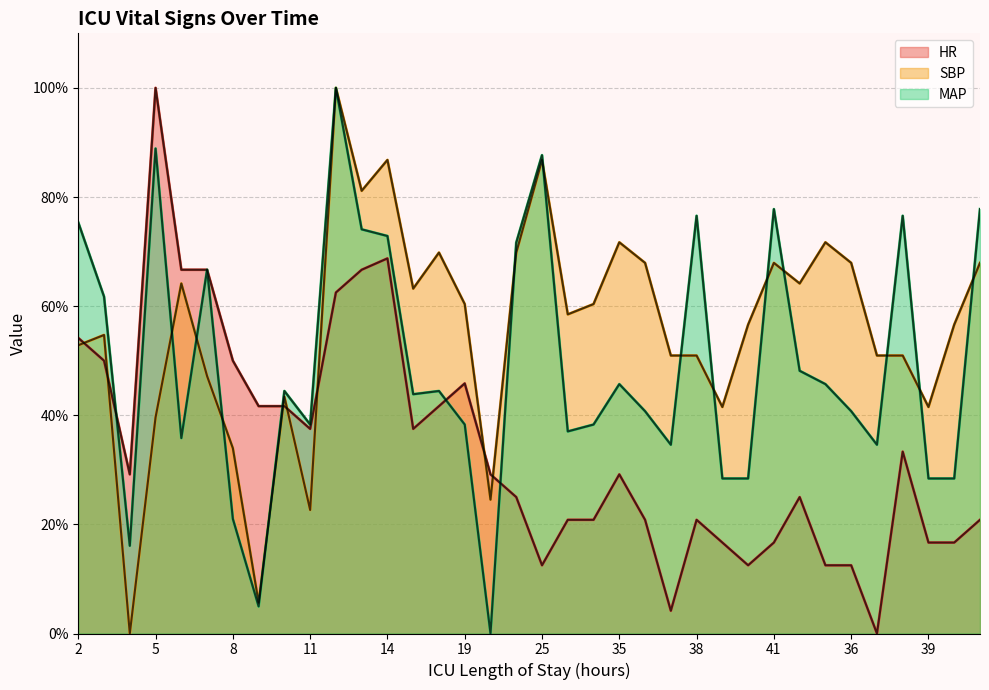

What is the difference between the second highest and second lowest values in the SBP series?

81.1